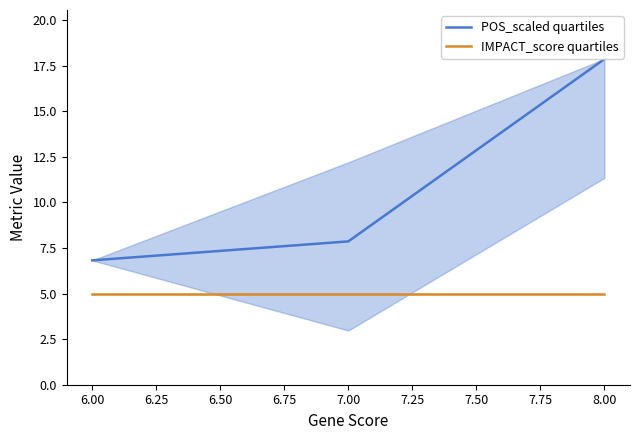

At how many categories does at least one series exceed 14?

1